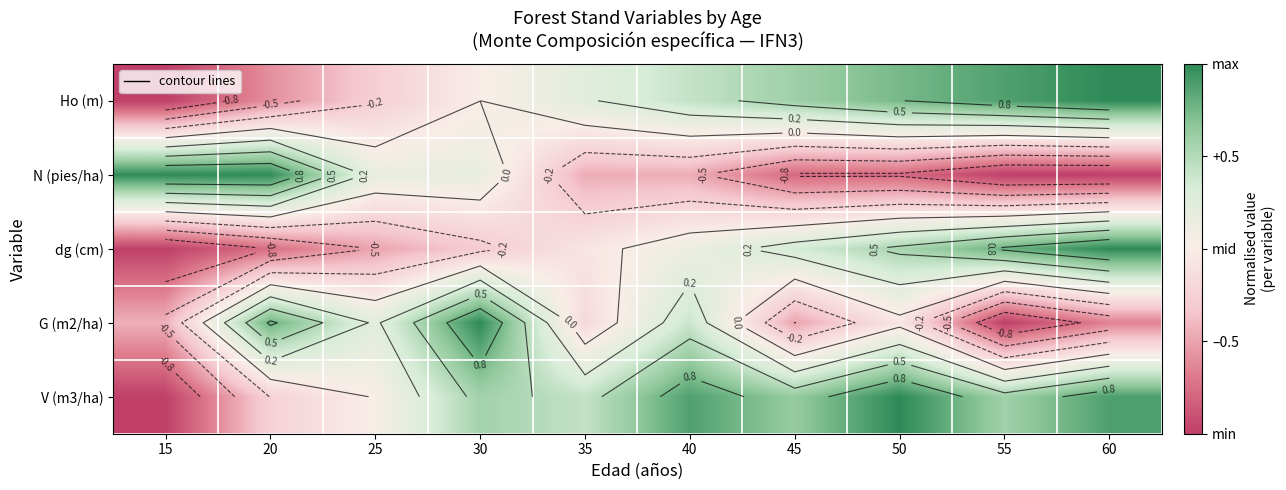

Which has a higher value, 40 or 50?

50